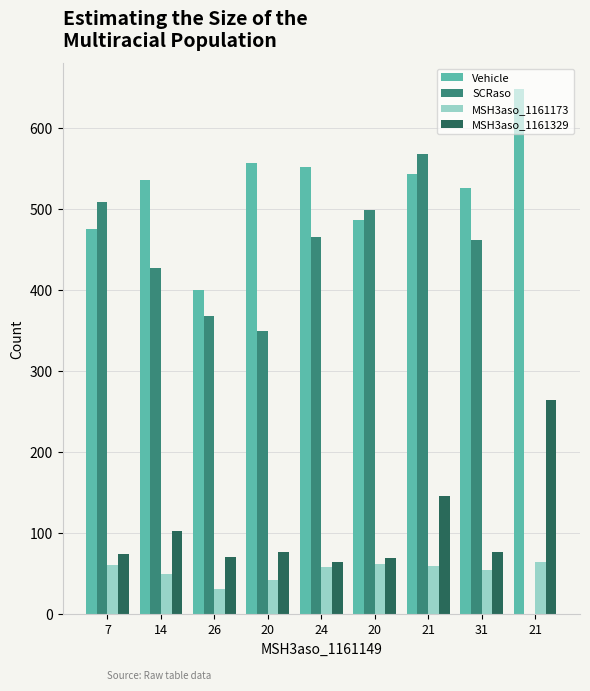

Where does the Vehicle series first go above 536?

20